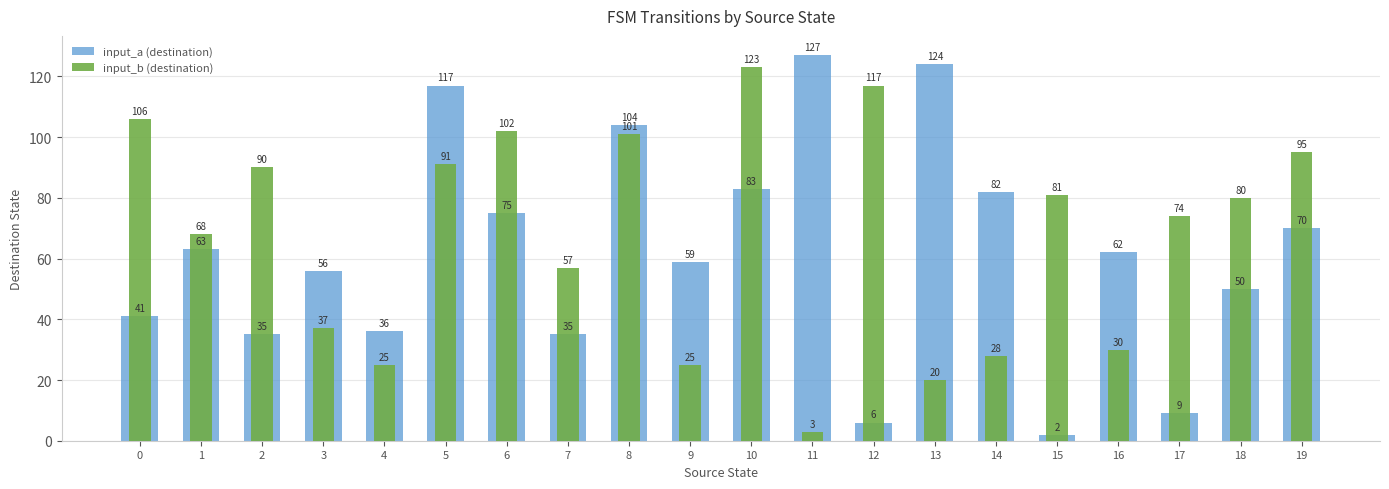

How many data points in input_b (destination) are less than 80?

10